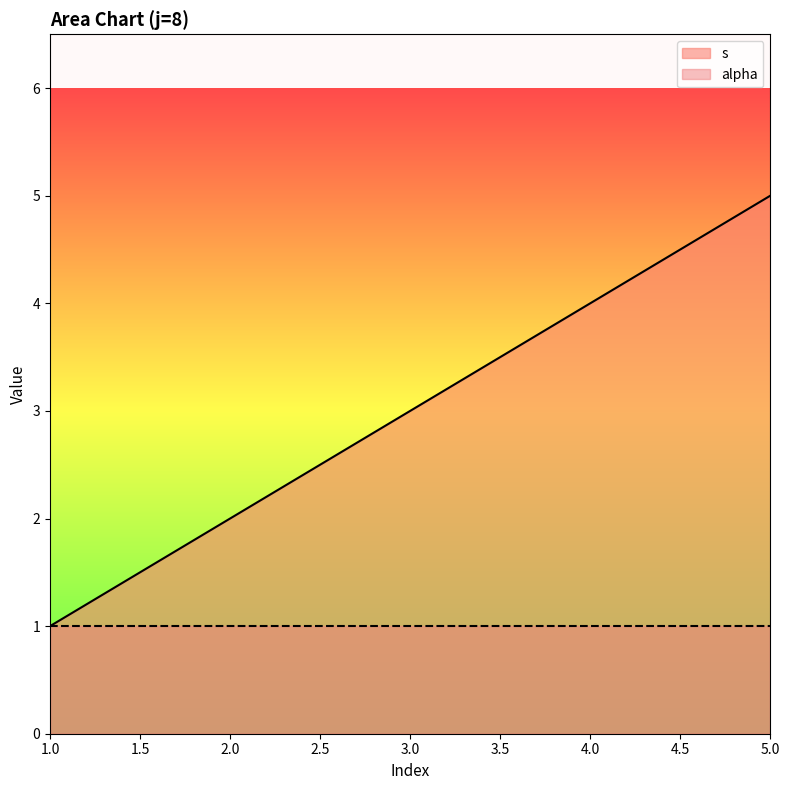

List the labels in order of value, largest first.

5, 4, 3, 2, 1